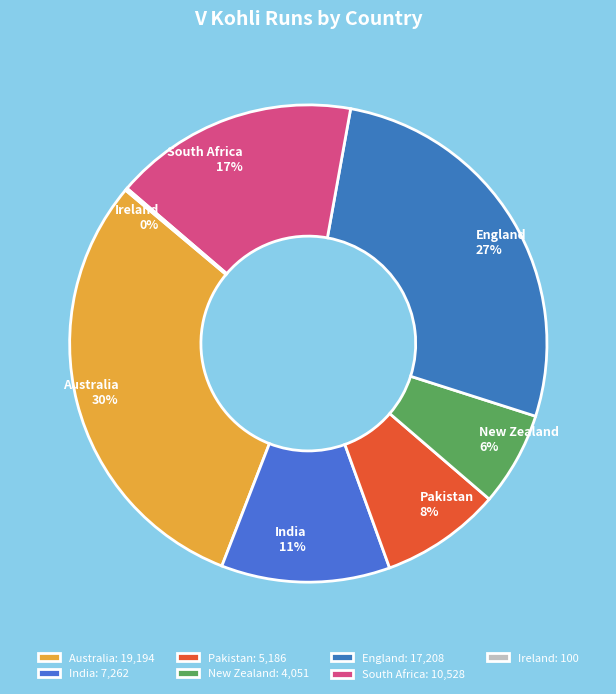

Combined, do South Africa and Australia account for over 50%?

No